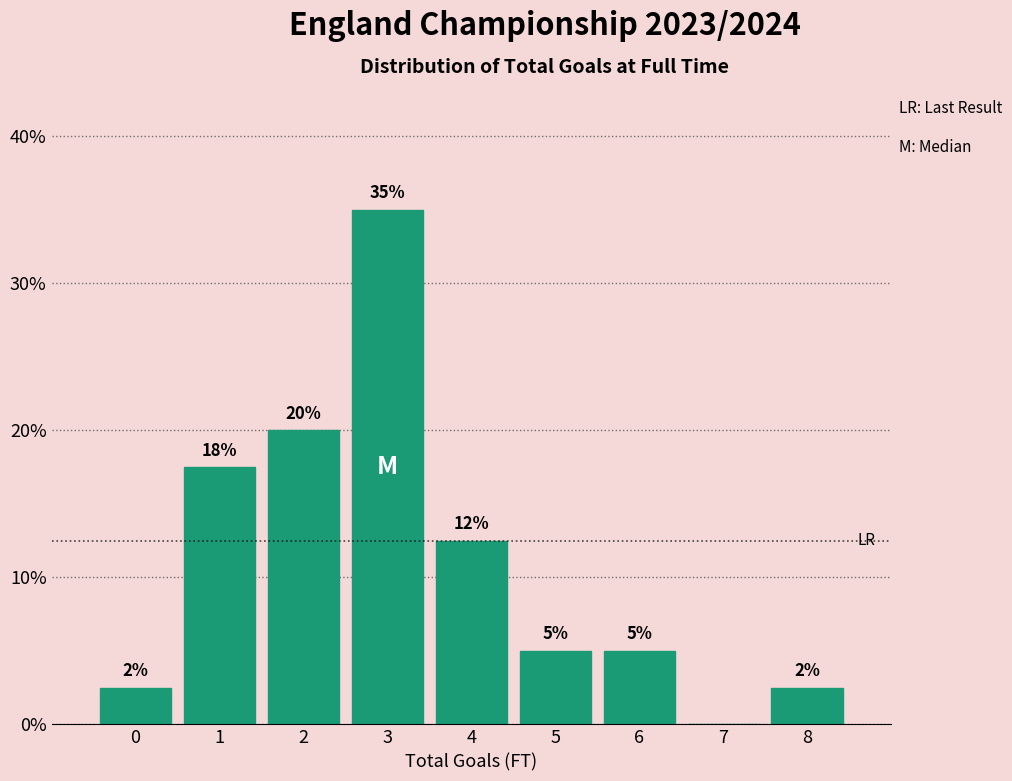

What is the approximate value at 4?

12.5